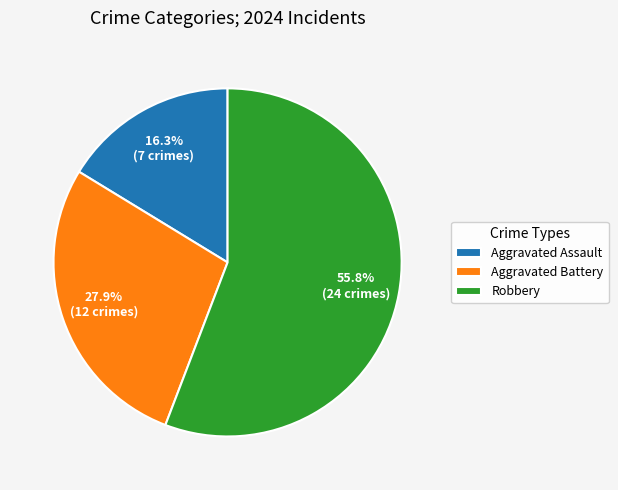

Combined, what portion of the pie is Aggravated Assault and Robbery?

72.1%